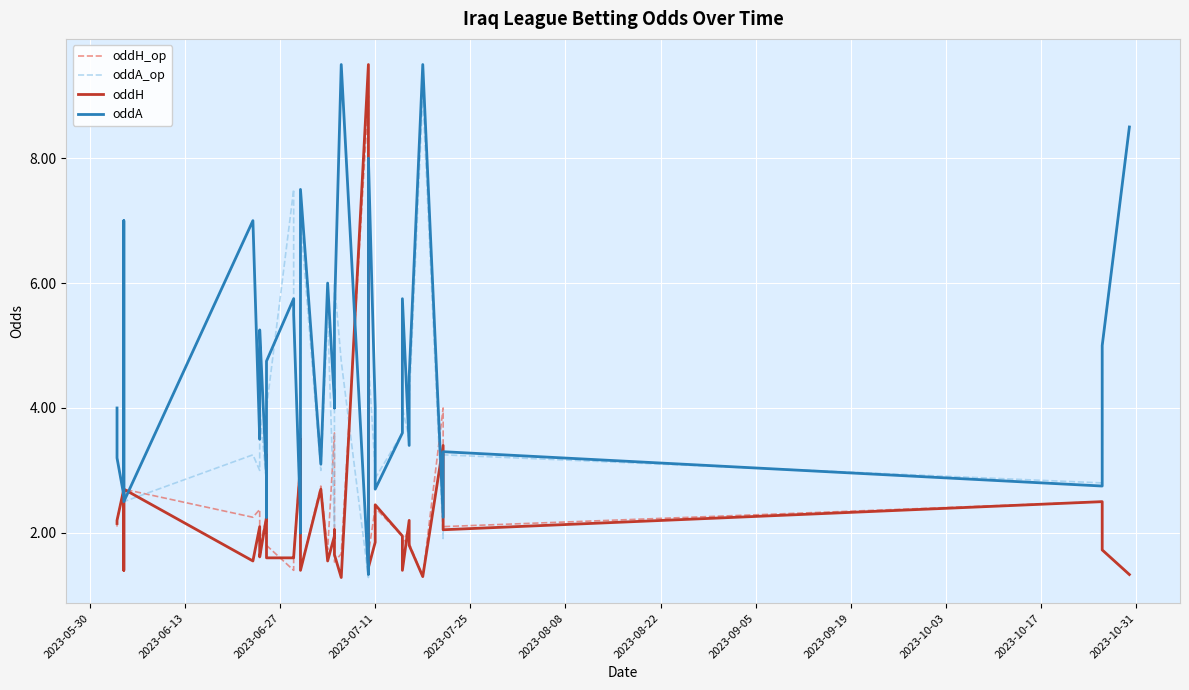

Which series ends up on top after the final intersection of oddH_op and oddA?

oddA